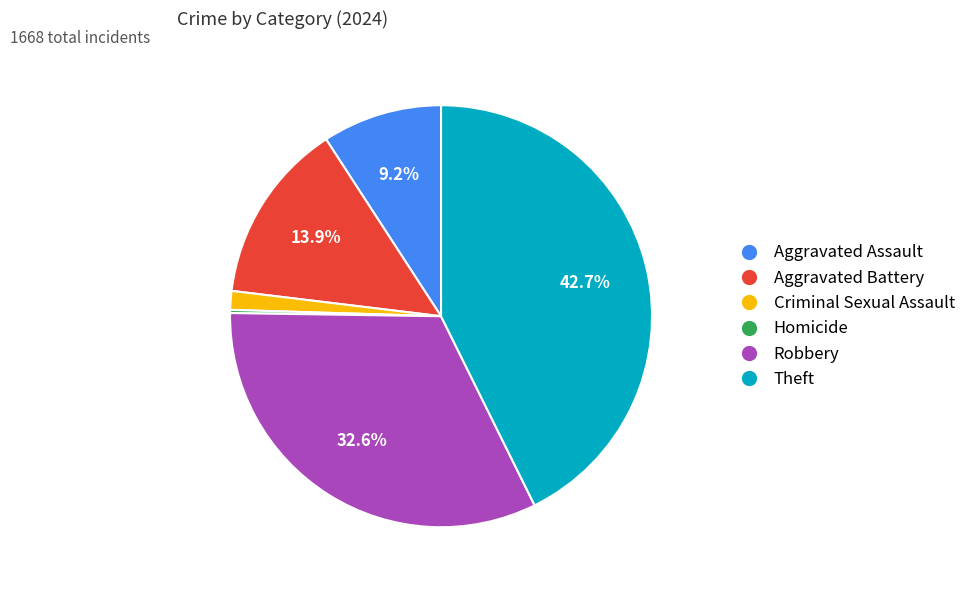

Between Criminal Sexual Assault and Theft, which is larger?

Theft